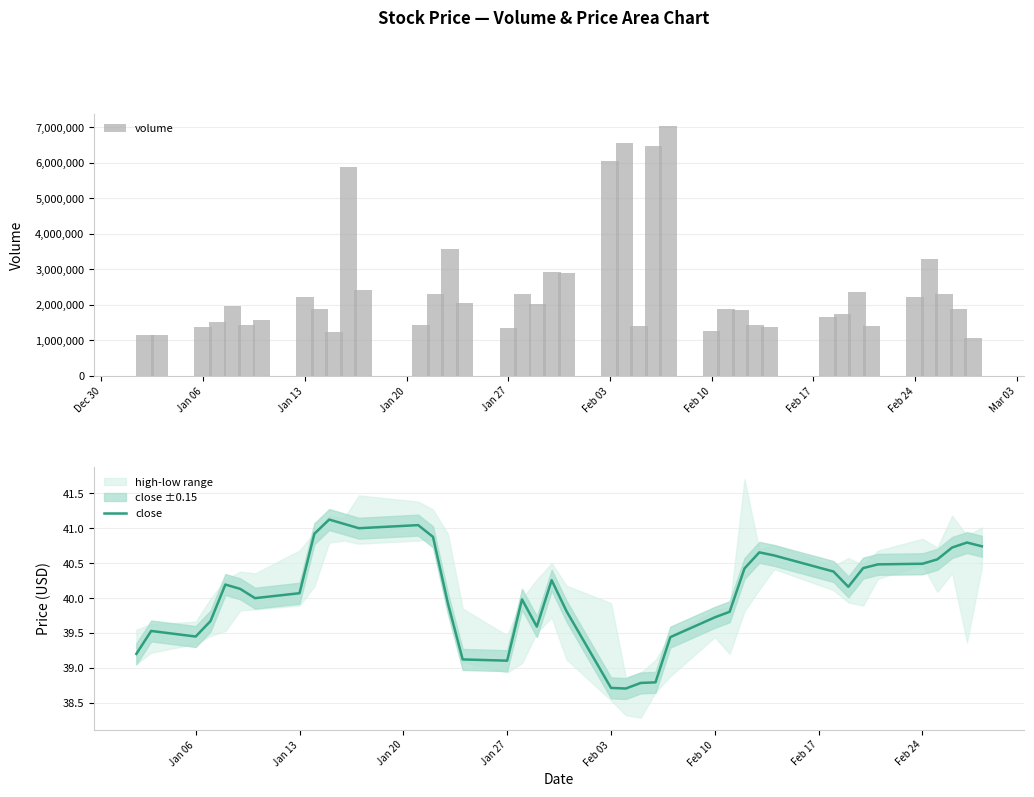

What is the difference between the maximum and minimum values in the volume series?

5974728